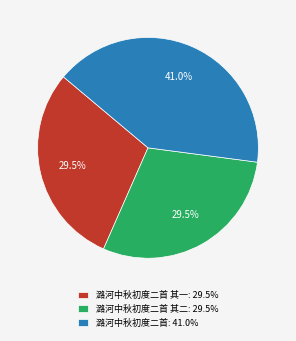

Count the number of slices in the pie.

3